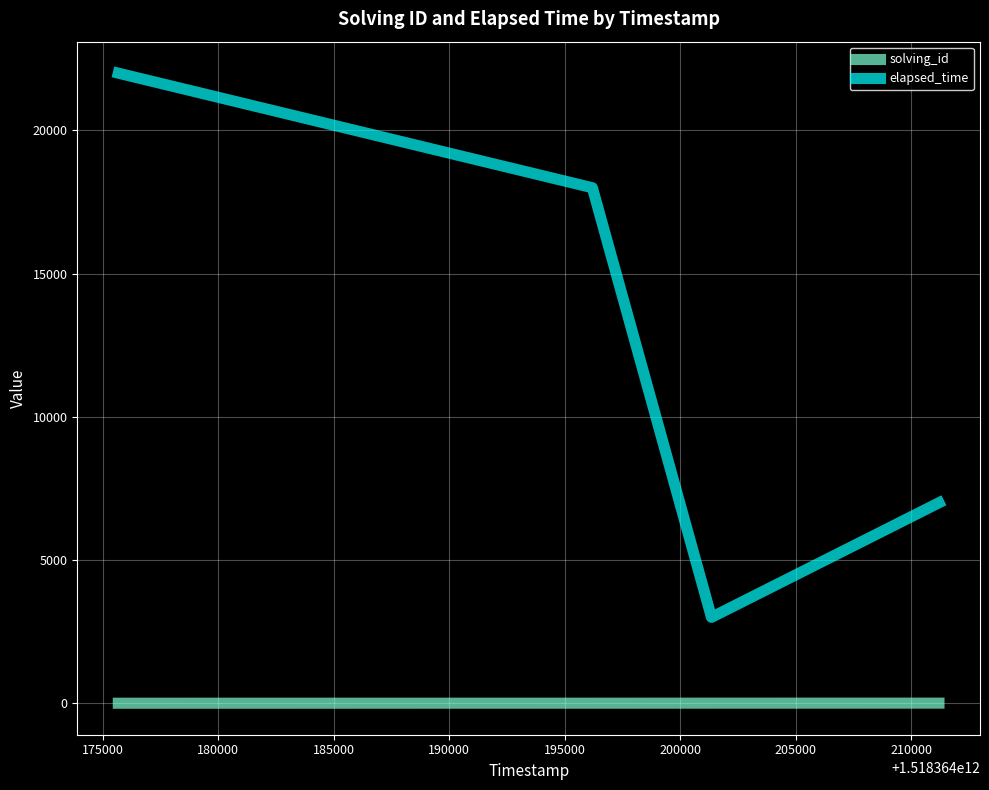

What is the maximum value shown in the chart?

22000